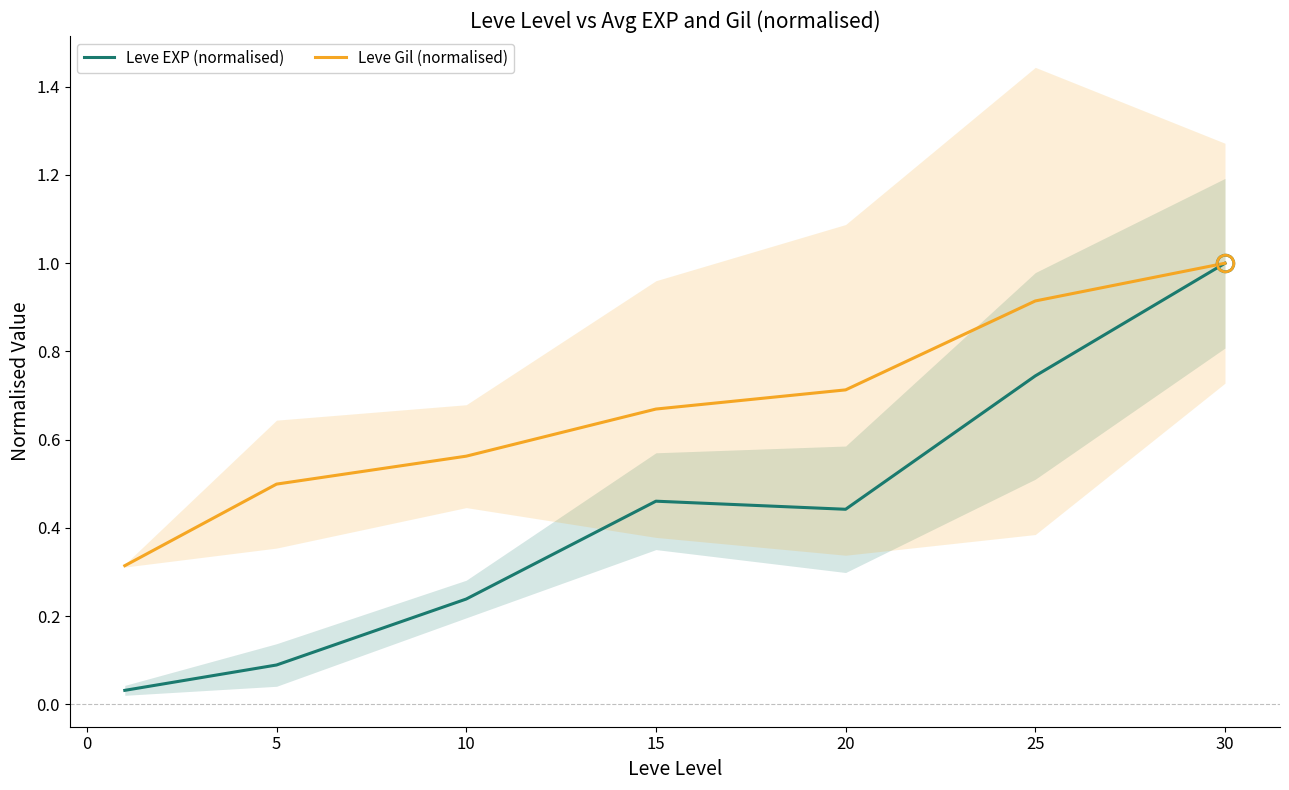

What is the highest value of the Leve EXP (normalised) series?

1.0